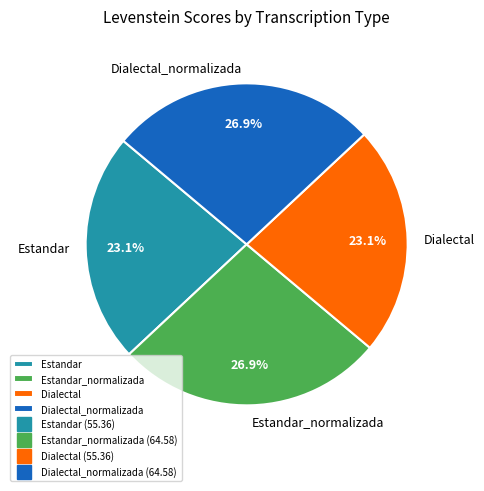

To the nearest percent, what portion does Dialectal represent?

23%